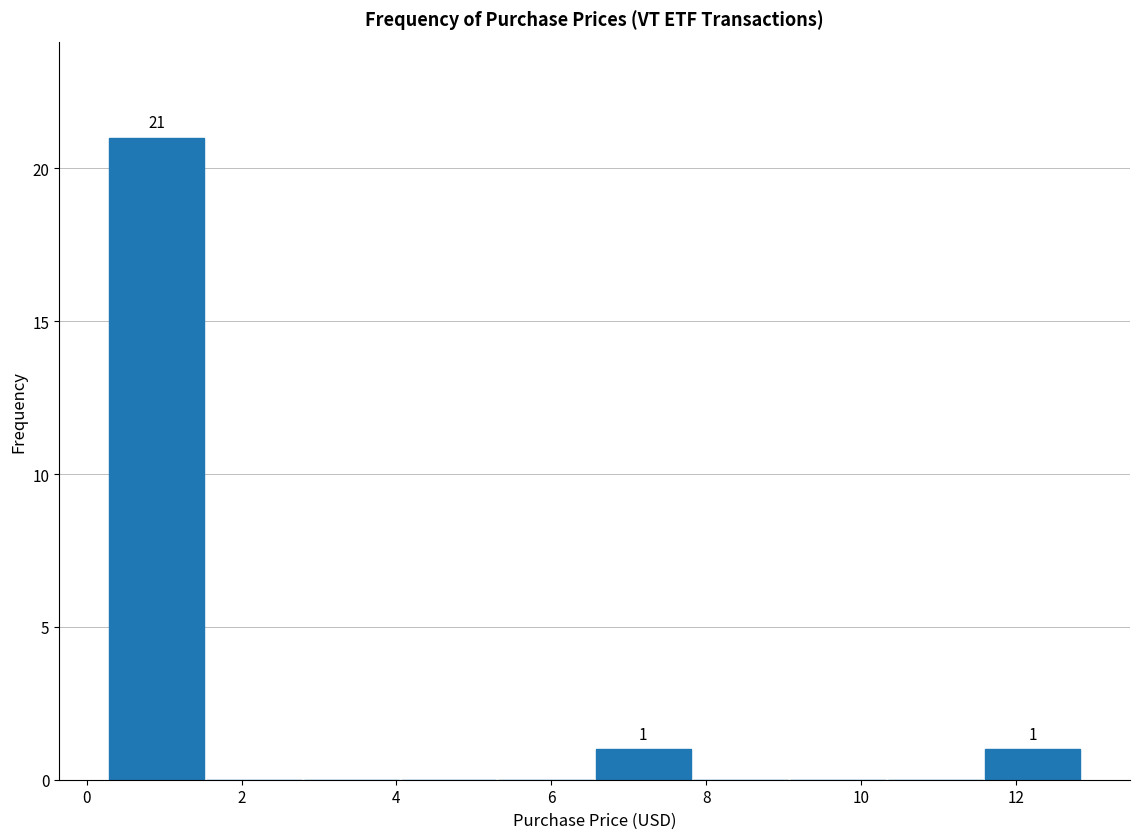

Over which range of the x-axis is the bar tallest?

0.2 to 1.6